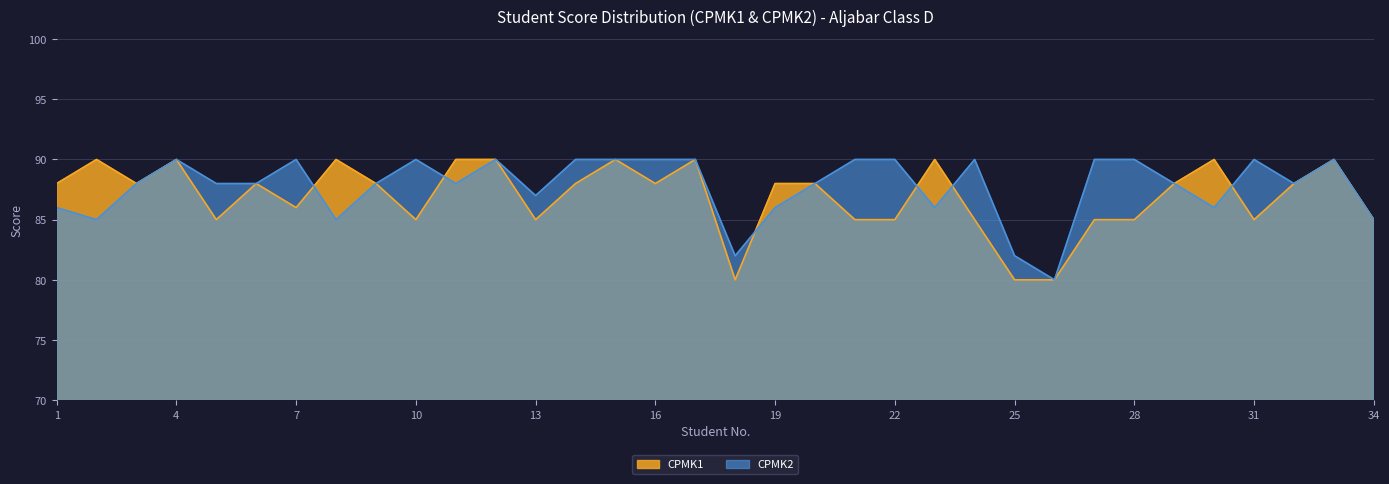

Is it true that CPMK1 equals 60 at 19?

False